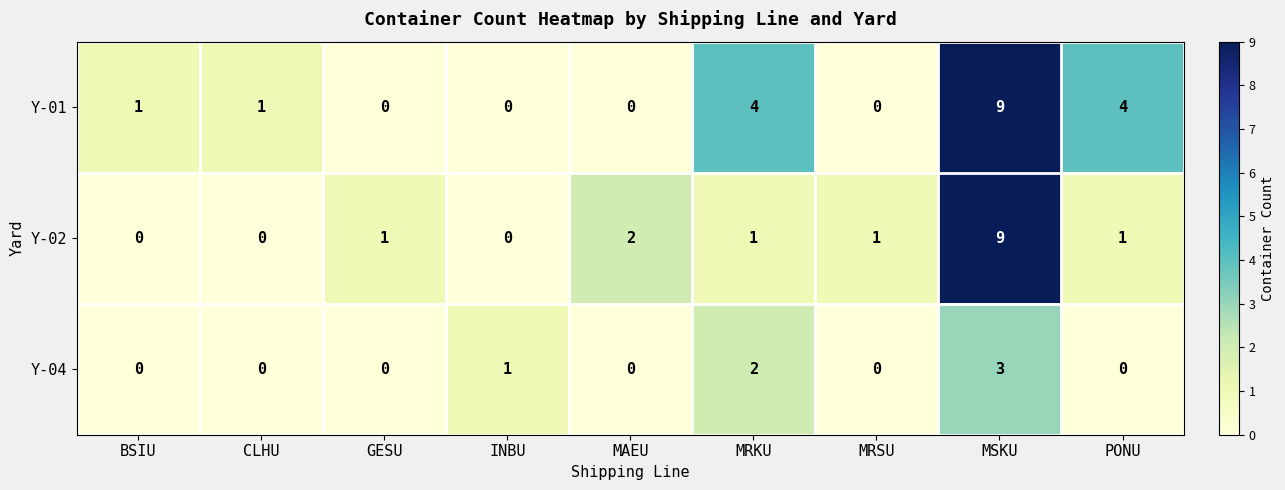

Reading left to right, what are all the values shown in this chart?

Y-01: BSIU=1	CLHU=1	GESU=0	INBU=0	MAEU=0	MRKU=4	MRSU=0	MSKU=9	PONU=4
Y-02: BSIU=0	CLHU=0	GESU=1	INBU=0	MAEU=2	MRKU=1	MRSU=1	MSKU=9	PONU=1
Y-04: BSIU=0	CLHU=0	GESU=0	INBU=1	MAEU=0	MRKU=2	MRSU=0	MSKU=3	PONU=0